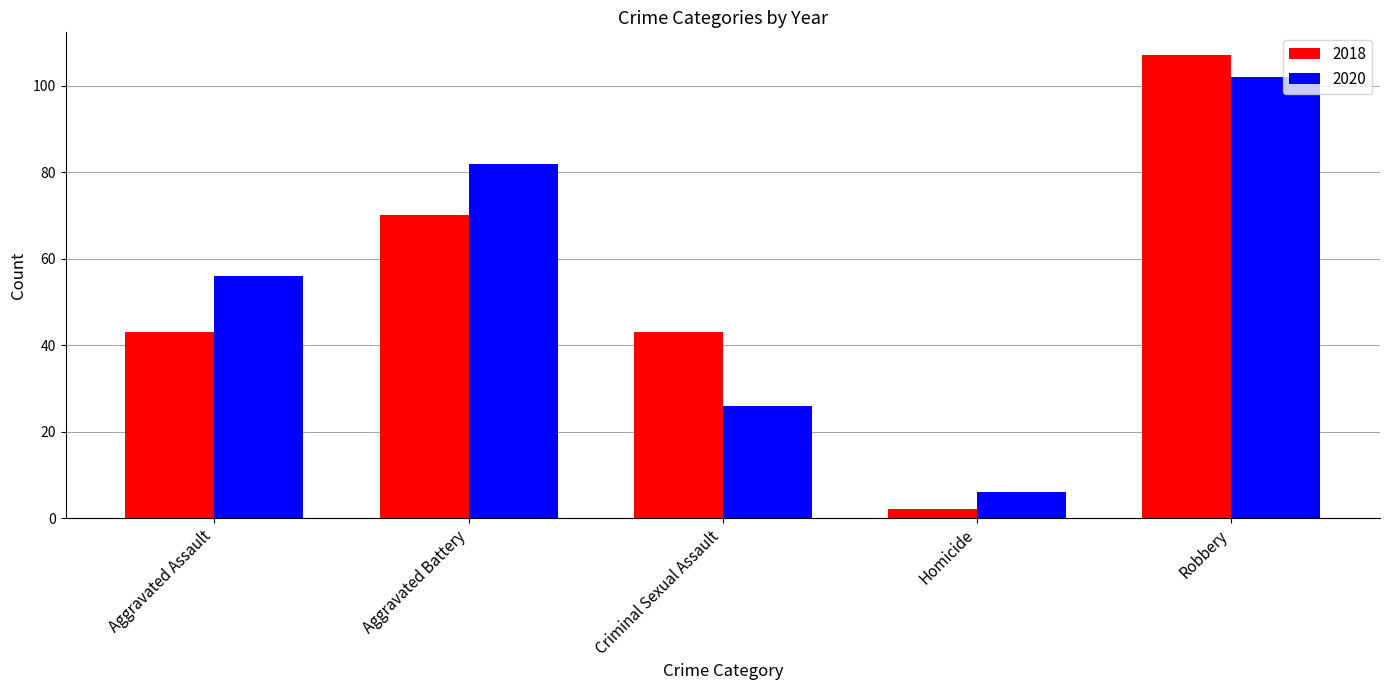

What is the difference between the highest and lowest values at Aggravated Assault?

13